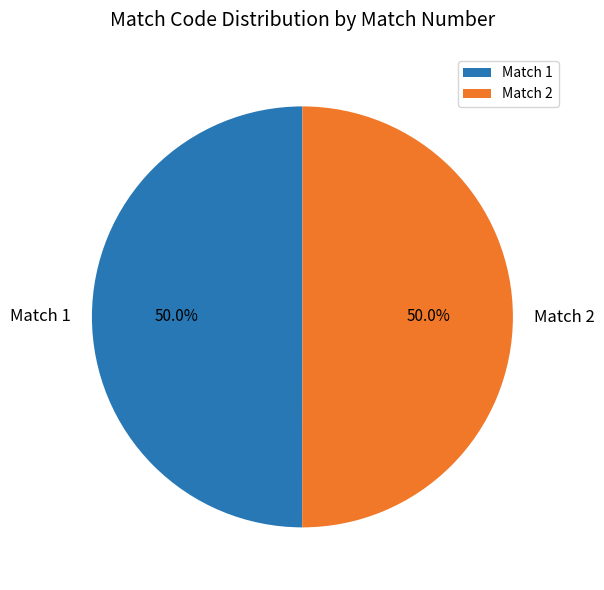

How many slices are in this pie chart?

2